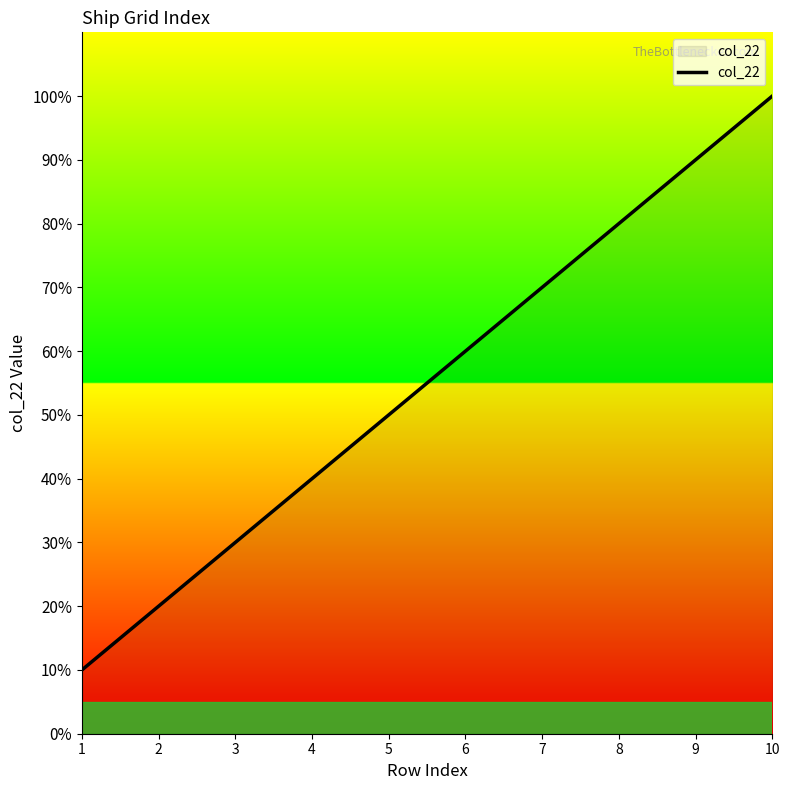

What is the minimum value shown in the chart?

10